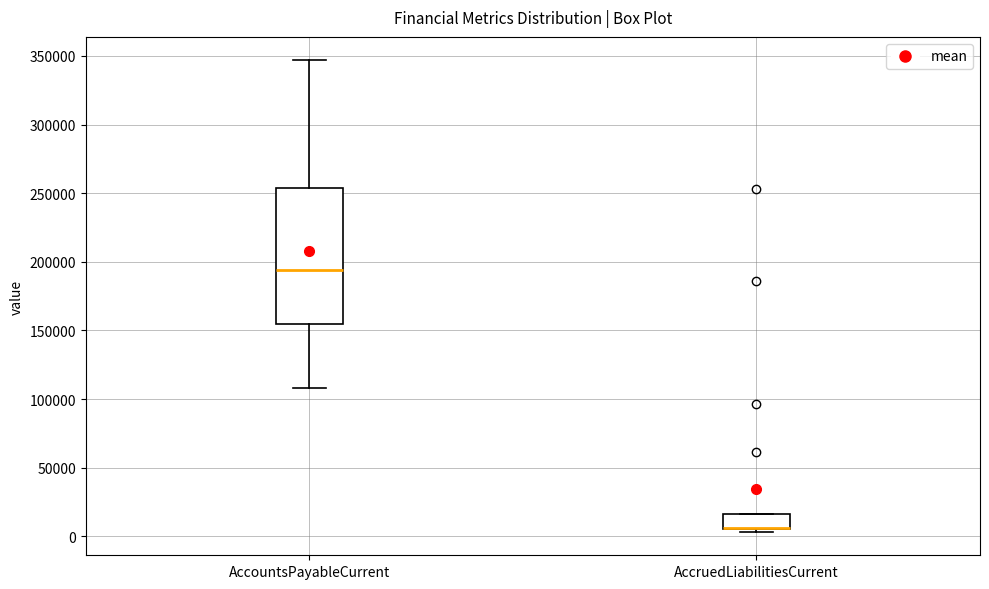

Reading left to right, transcribe this box plot: for each box, give where its median line is, the range the box spans, and where its two whiskers end, as read against the y-axis. The values are not printed on the chart, so give them approximately, as read against the axis.

AccountsPayableCurrent: median 195000, box 155000 to 255000, whiskers 110000 to 345000
AccruedLiabilitiesCurrent: median 5000 (drawn on the box's lower edge), box 5000 to 15000, whiskers 5000 (just below the box's lower edge) to 15000